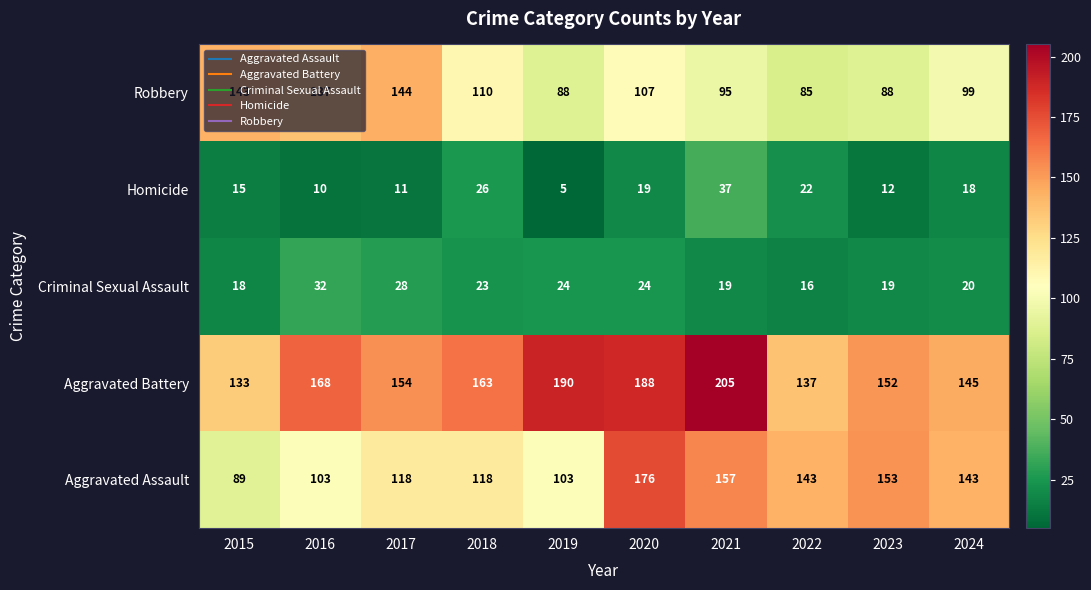

What is the smallest value displayed?

5